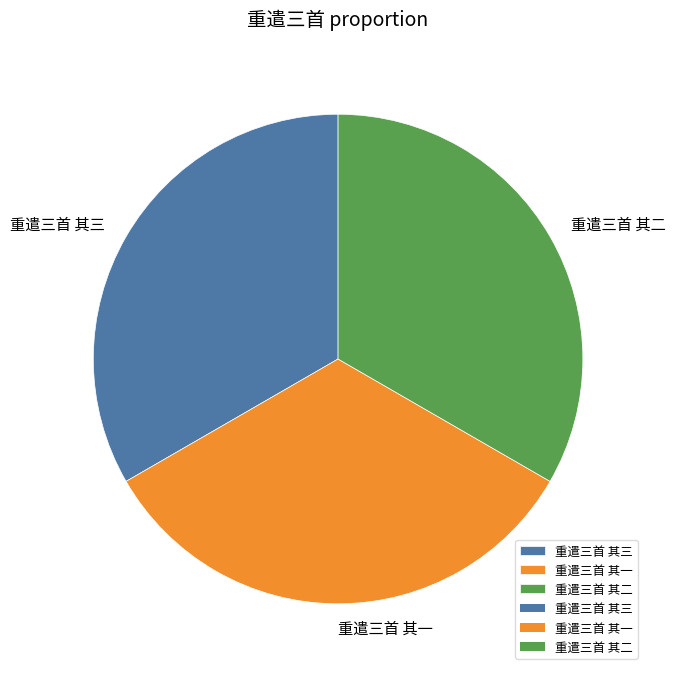

Is there any slice that represents more than half of the pie?

No